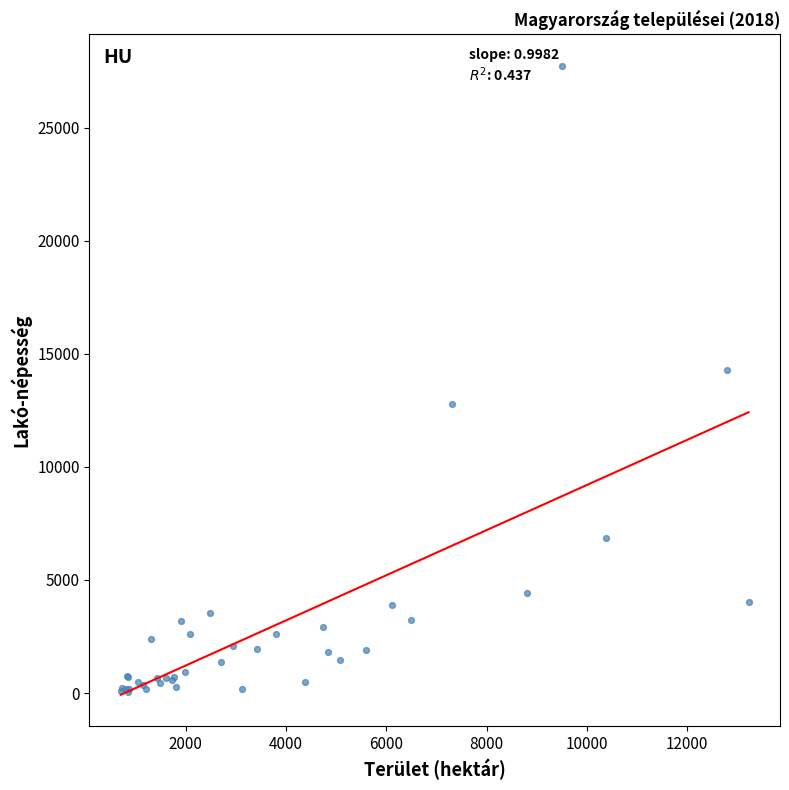

What Y value in the scatter plot is closest to 13892?

14277